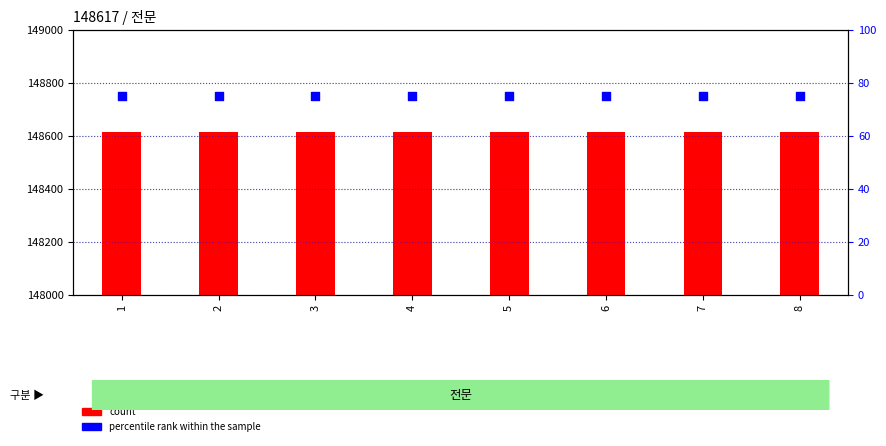

Which series has the largest Y range (max minus min)?

count